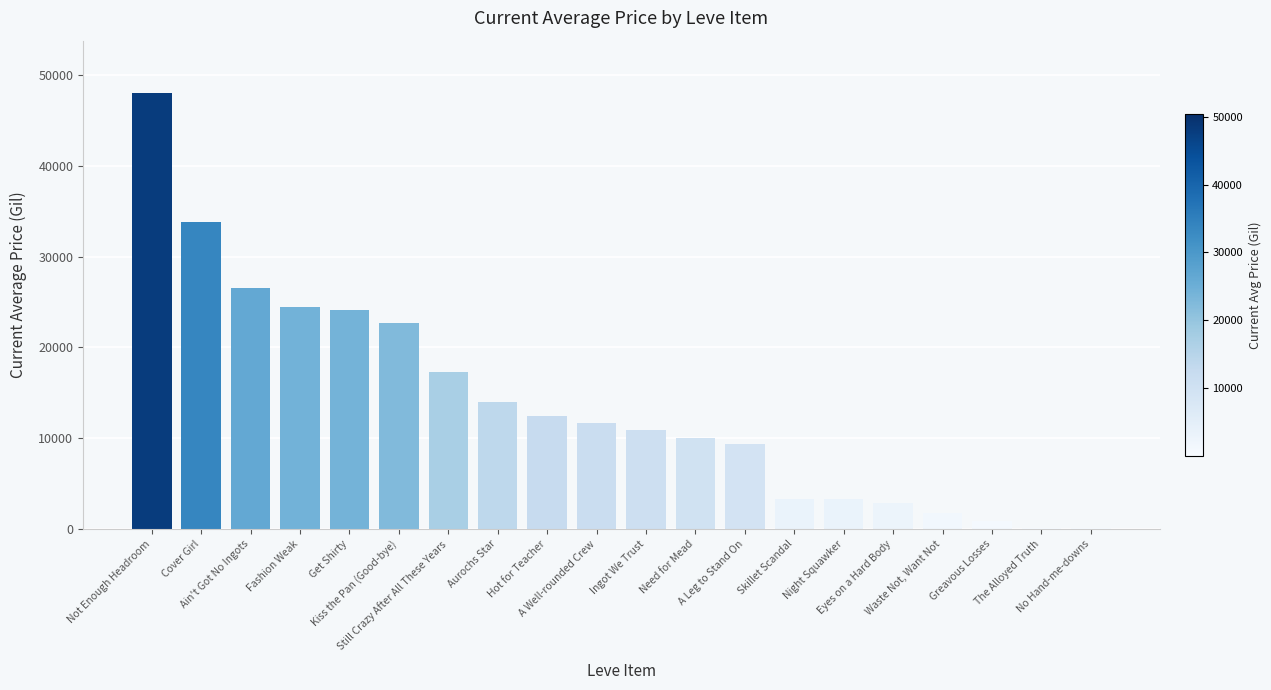

What is the sum of all values?

277856.3